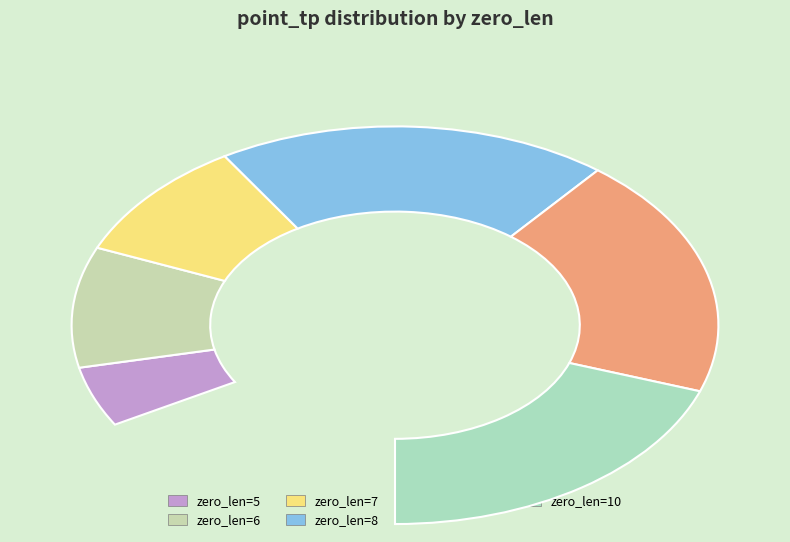

To the nearest percent, what is the difference between the zero_len=8 and zero_len=7 slice percentages?

12%